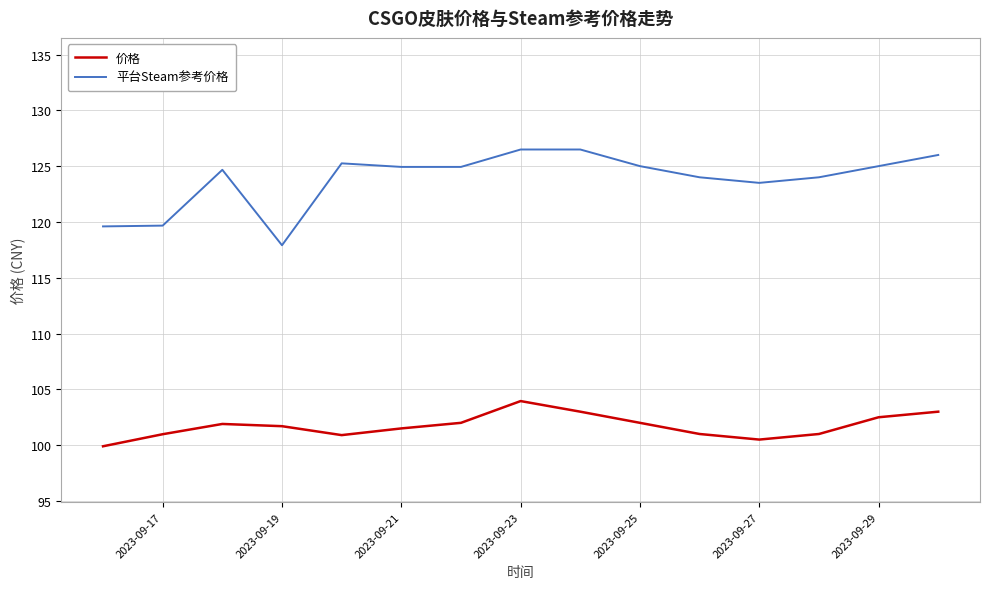

List the series in order of their overall mean, highest first.

平台Steam参考价格, 价格